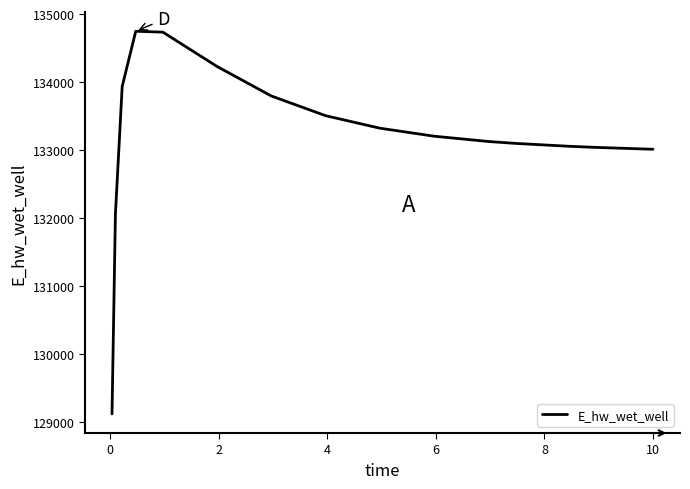

What is the greatest value displayed?

134748.7